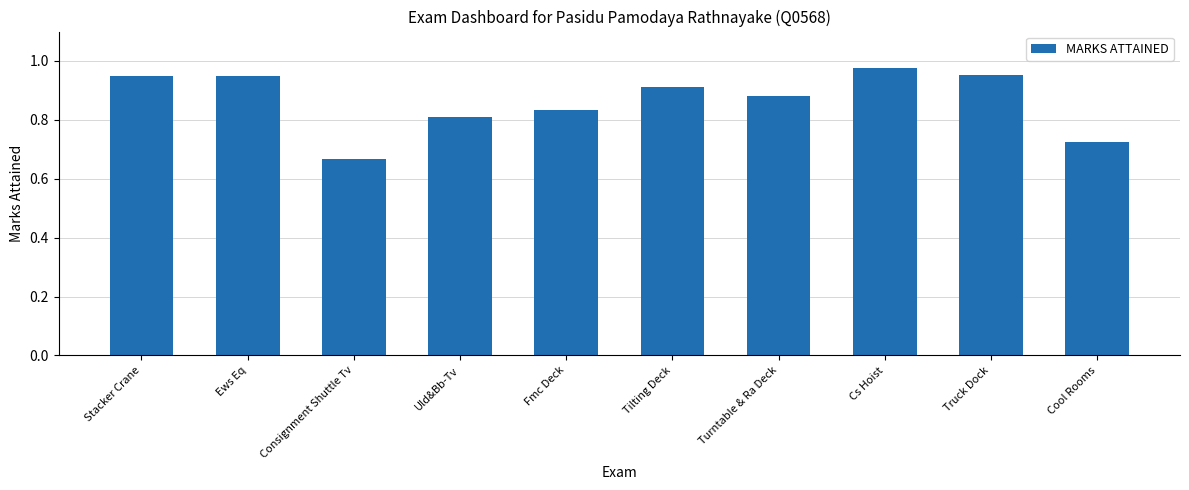

Which has a higher value, Cool Rooms or Consignment Shuttle Tv?

Cool Rooms